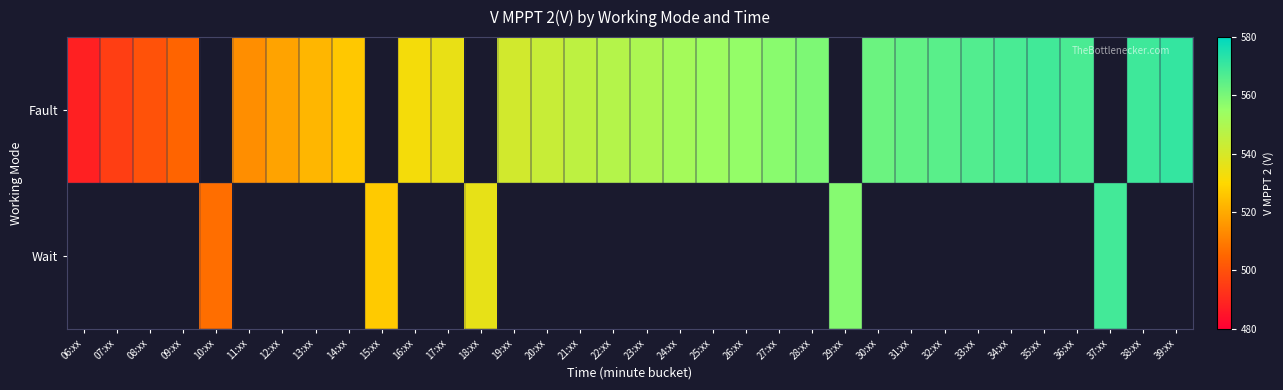

Rank the series at 25:xx from lowest to highest value.

Fault, Wait